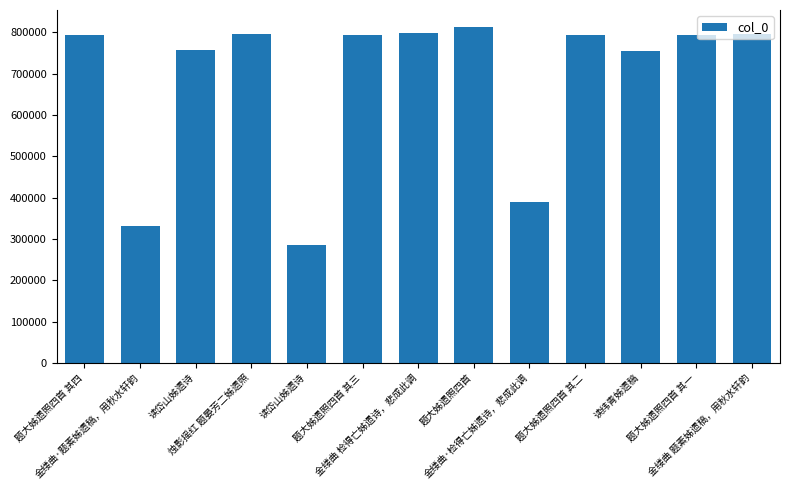

What is the change in value from 读岱山姊遗诗 to 题大姊遗照四首 其二?

+38382